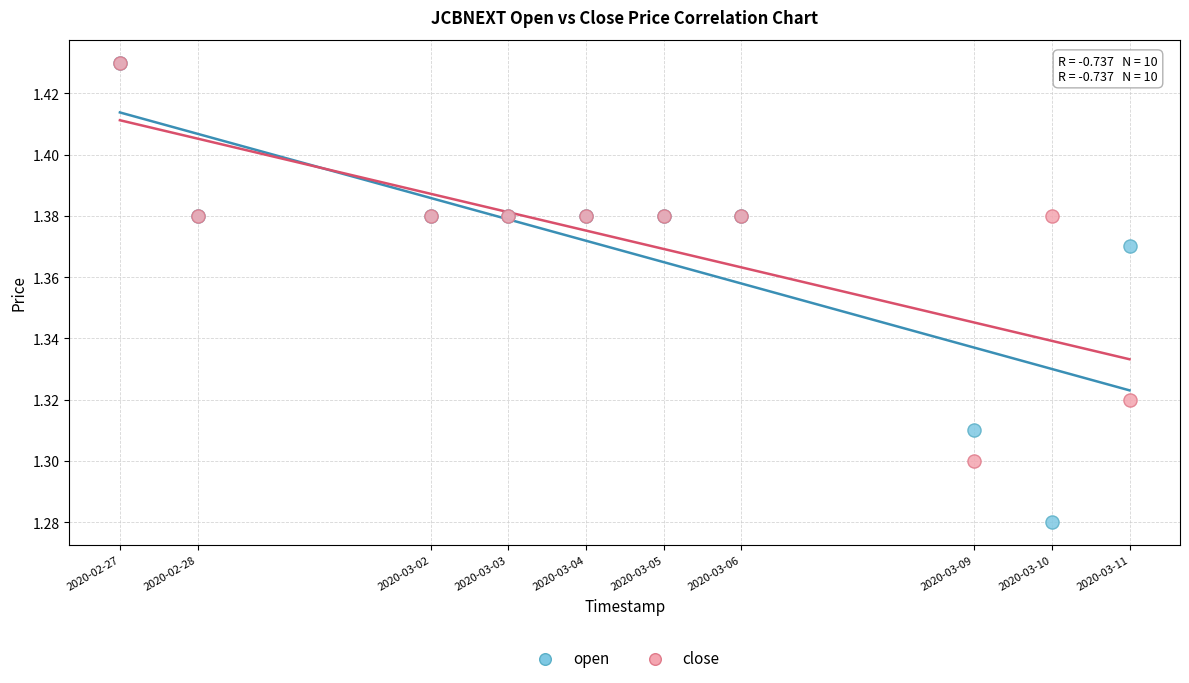

Which series reaches the minimum Y coordinate?

open